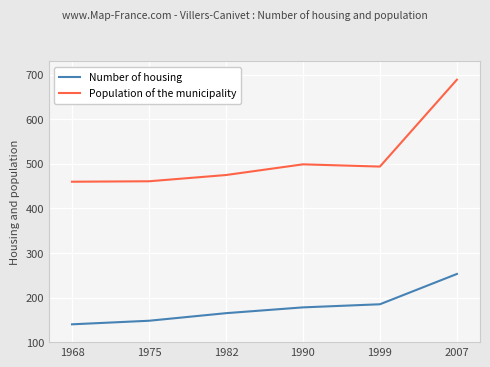

True or false: Population of the municipality and Number of housing cross at least once.

False